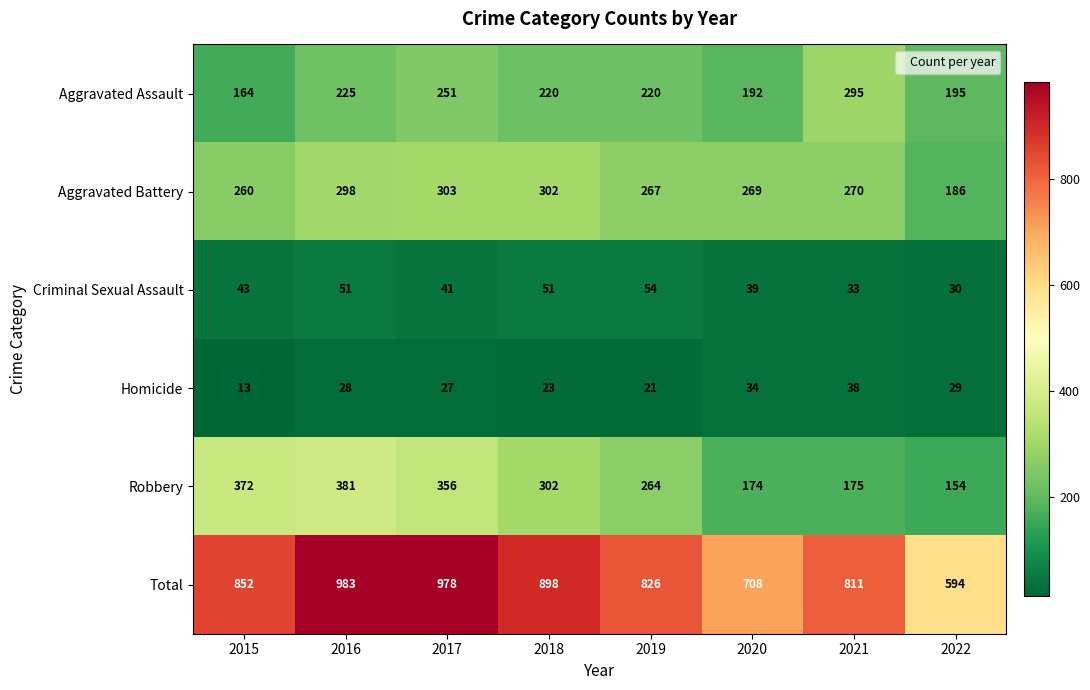

Where is Total nearest to the value 788?

2021